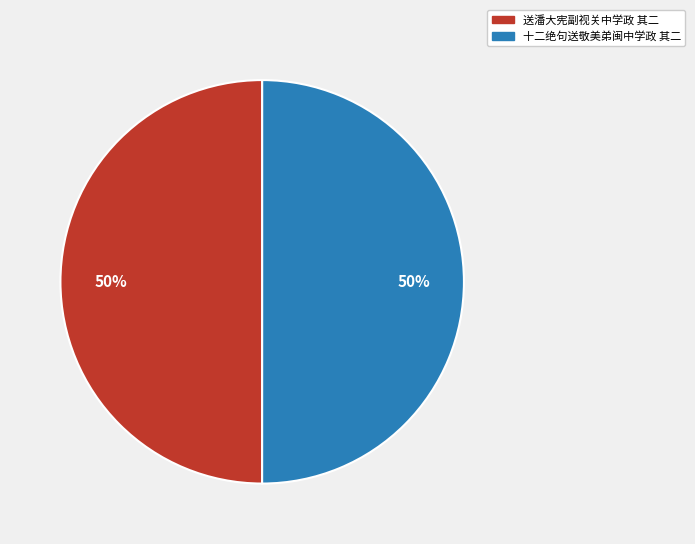

What is the ratio of the value at 送潘大宪副视关中学政 其二 to the value at 十二绝句送敬美弟闽中学政 其二?

1.0